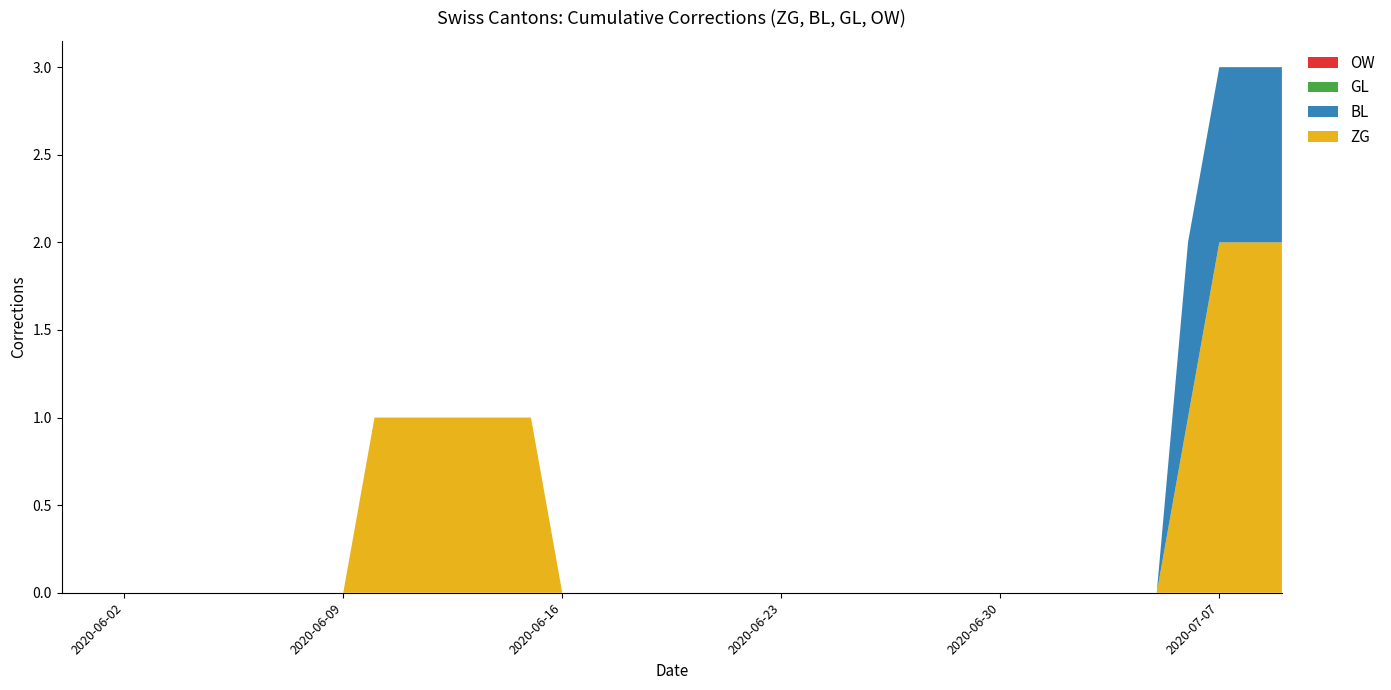

Reading left to right, extract all data points from this chart.

ZG: 2020-05-31=0	2020-06-01=0	2020-06-02=0	2020-06-03=0	2020-06-04=0	2020-06-05=0	2020-06-06=0	2020-06-07=0	2020-06-08=0	2020-06-09=0	2020-06-10=1	2020-06-11=1	2020-06-12=1	2020-06-13=1	2020-06-14=1	2020-06-15=1	2020-06-16=0	2020-06-17=0	2020-06-18=0	2020-06-19=0	2020-06-20=0	2020-06-21=0	2020-06-22=0	2020-06-23=0	2020-06-24=0	2020-06-25=0	2020-06-26=0	2020-06-27=0	2020-06-28=0	2020-06-29=0	2020-06-30=0	2020-07-01=0	2020-07-02=0	2020-07-03=0	2020-07-04=0	2020-07-05=0	2020-07-06=1	2020-07-07=2	2020-07-08=2	2020-07-09=2
BL: 2020-05-31=0	2020-06-01=0	2020-06-02=0	2020-06-03=0	2020-06-04=0	2020-06-05=0	2020-06-06=0	2020-06-07=0	2020-06-08=0	2020-06-09=0	2020-06-10=0	2020-06-11=0	2020-06-12=0	2020-06-13=0	2020-06-14=0	2020-06-15=0	2020-06-16=0	2020-06-17=0	2020-06-18=0	2020-06-19=0	2020-06-20=0	2020-06-21=0	2020-06-22=0	2020-06-23=0	2020-06-24=0	2020-06-25=0	2020-06-26=0	2020-06-27=0	2020-06-28=0	2020-06-29=0	2020-06-30=0	2020-07-01=0	2020-07-02=0	2020-07-03=0	2020-07-04=0	2020-07-05=0	2020-07-06=1	2020-07-07=1	2020-07-08=1	2020-07-09=1
GL: 2020-05-31=0	2020-06-01=0	2020-06-02=0	2020-06-03=0	2020-06-04=0	2020-06-05=0	2020-06-06=0	2020-06-07=0	2020-06-08=0	2020-06-09=0	2020-06-10=0	2020-06-11=0	2020-06-12=0	2020-06-13=0	2020-06-14=0	2020-06-15=0	2020-06-16=0	2020-06-17=0	2020-06-18=0	2020-06-19=0	2020-06-20=0	2020-06-21=0	2020-06-22=0	2020-06-23=0	2020-06-24=0	2020-06-25=0	2020-06-26=0	2020-06-27=0	2020-06-28=0	2020-06-29=0	2020-06-30=0	2020-07-01=0	2020-07-02=0	2020-07-03=0	2020-07-04=0	2020-07-05=0	2020-07-06=0	2020-07-07=0	2020-07-08=0	2020-07-09=0
OW: 2020-05-31=0	2020-06-01=0	2020-06-02=0	2020-06-03=0	2020-06-04=0	2020-06-05=0	2020-06-06=0	2020-06-07=0	2020-06-08=0	2020-06-09=0	2020-06-10=0	2020-06-11=0	2020-06-12=0	2020-06-13=0	2020-06-14=0	2020-06-15=0	2020-06-16=0	2020-06-17=0	2020-06-18=0	2020-06-19=0	2020-06-20=0	2020-06-21=0	2020-06-22=0	2020-06-23=0	2020-06-24=0	2020-06-25=0	2020-06-26=0	2020-06-27=0	2020-06-28=0	2020-06-29=0	2020-06-30=0	2020-07-01=0	2020-07-02=0	2020-07-03=0	2020-07-04=0	2020-07-05=0	2020-07-06=0	2020-07-07=0	2020-07-08=0	2020-07-09=0